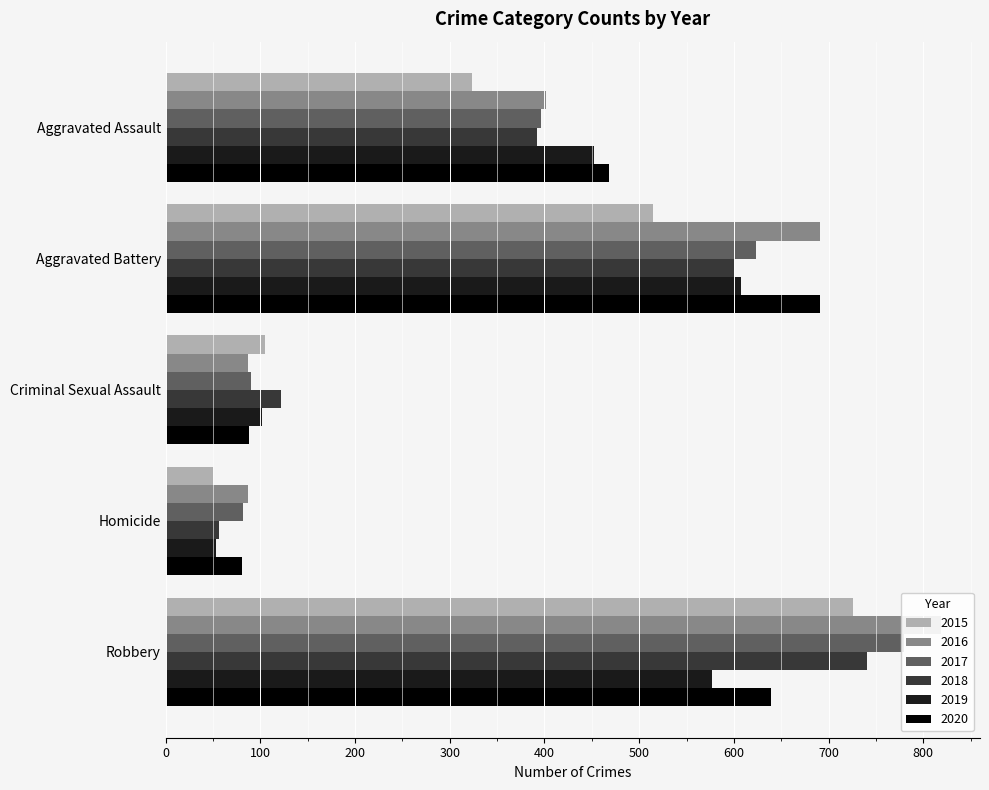

What is the spread (max minus min) of values at Criminal Sexual Assault?

35